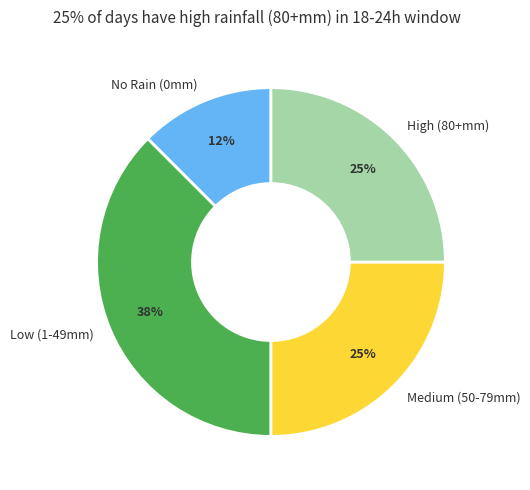

Between Low (1-49mm) and Medium (50-79mm), which is larger?

Low (1-49mm)